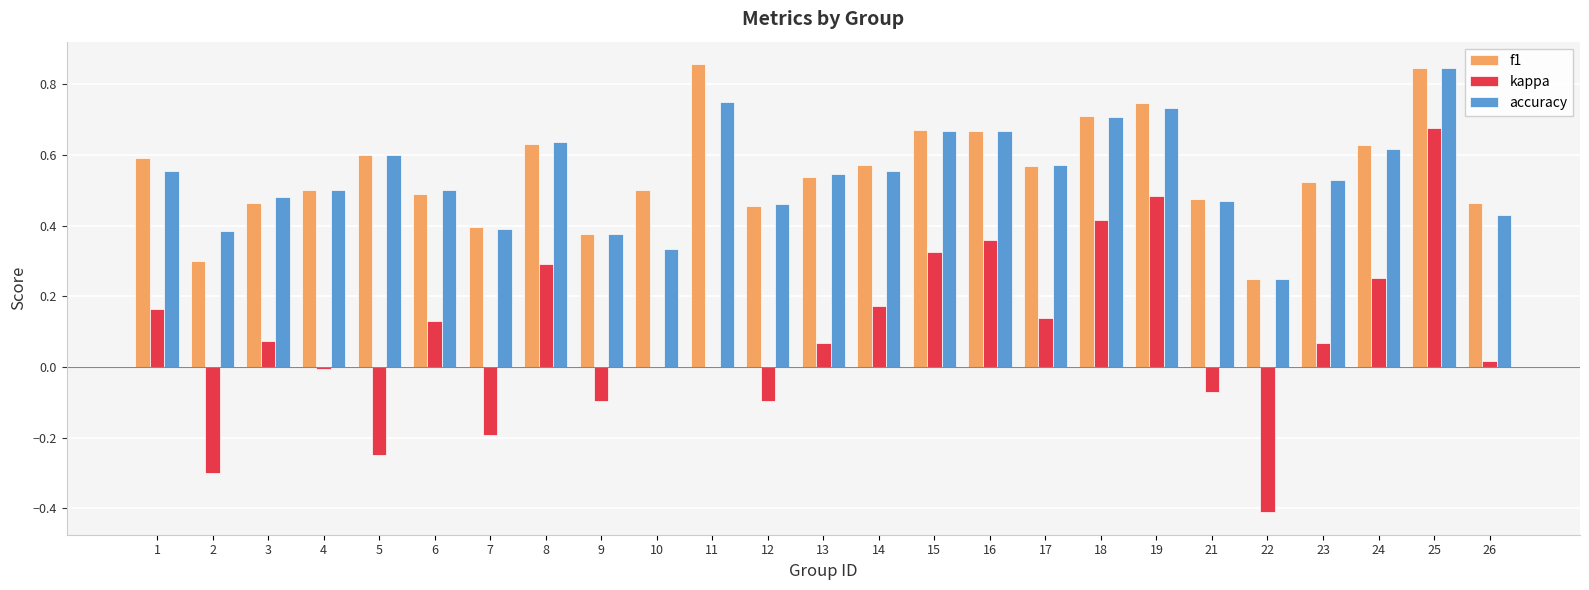

How many distinct data groups are displayed?

3